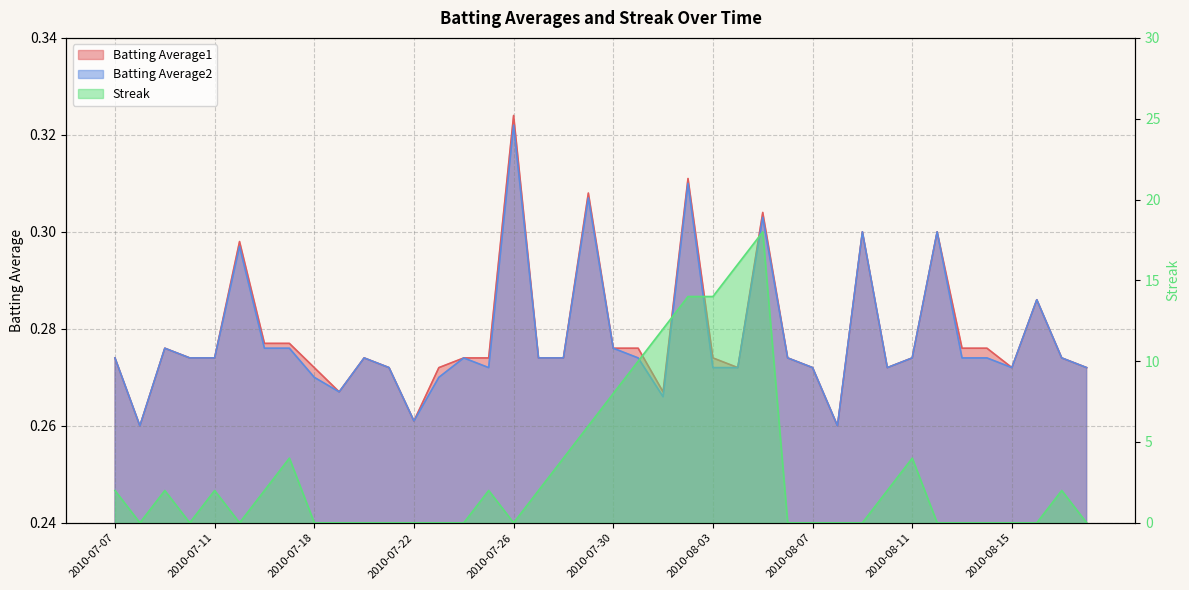

Is the value of Batting Average2 at 2010-08-13 greater than the value of Batting Average1 at 2010-07-20?

No